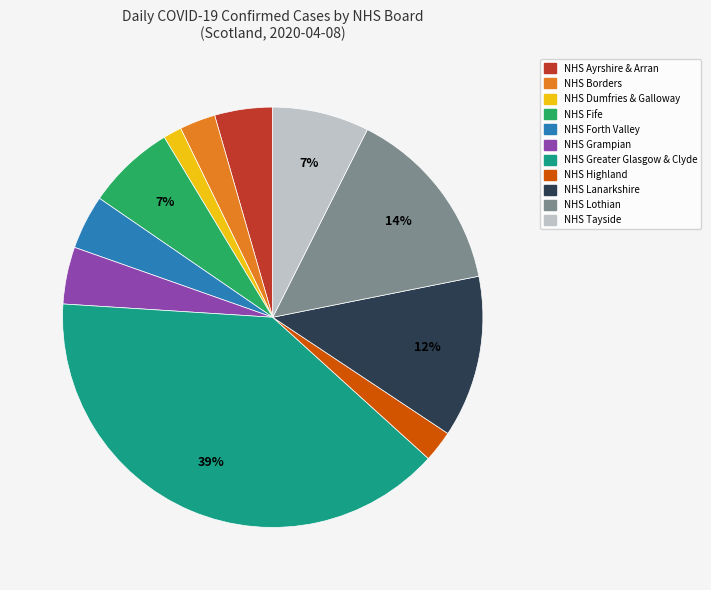

To the nearest percent, what is the average slice percentage?

9%